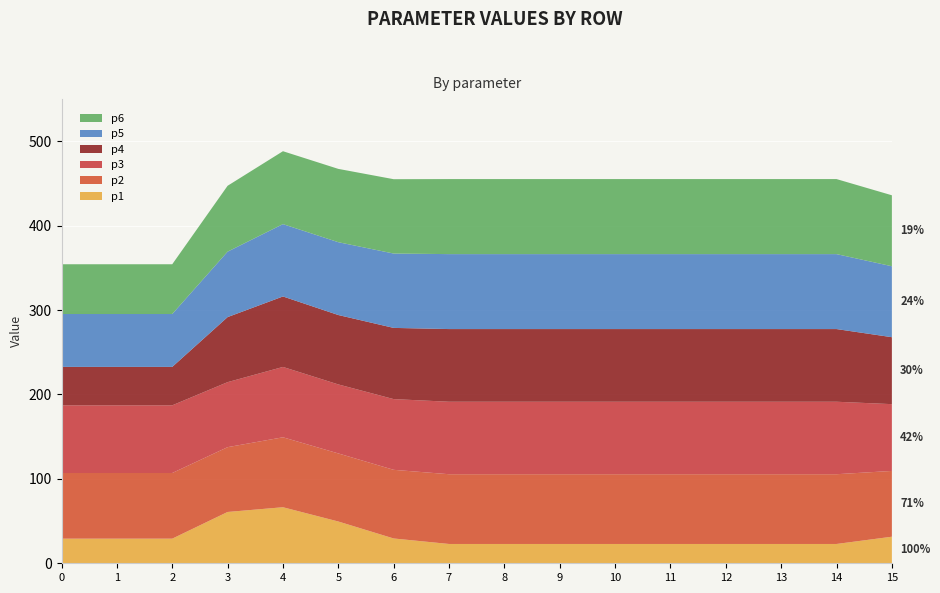

Reading right to left, transcribe all the data shown in this chart.

p1: 15=31.5	14=22.9	13=22.9	12=22.9	11=22.9	10=22.9	9=22.9	8=22.9	7=22.9	6=29.4	5=49.5	4=66.4	3=60.8	2=29.2	1=29.2	0=29.2
p2: 15=77.9	14=82.7	13=82.7	12=82.7	11=82.7	10=82.7	9=82.7	8=82.7	7=82.7	6=81.3	5=80.7	4=82.9	3=76.8	2=77.8	1=77.8	0=77.8
p3: 15=79.2	14=85.9	13=85.9	12=85.9	11=85.9	10=85.9	9=85.9	8=85.9	7=85.9	6=83.8	5=81.8	4=83.4	3=77.0	2=80.2	1=80.2	0=80.2
p4: 15=79.3	14=86.1	13=86.1	12=86.1	11=86.1	10=86.1	9=86.1	8=86.1	7=86.1	6=84.4	5=82.2	4=83.5	3=77.1	2=45.5	1=45.5	0=45.5
p5: 15=84.1	14=88.8	13=88.8	12=88.8	11=88.8	10=88.8	9=88.8	8=88.8	7=88.8	6=88.1	5=86.3	4=85.7	3=77.5	2=62.7	1=62.7	0=62.7
p6: 15=84.1	14=88.9	13=88.9	12=88.9	11=88.9	10=88.9	9=88.9	8=88.9	7=88.9	6=88.1	5=86.9	4=86.4	3=78.1	2=59.0	1=59.0	0=59.0